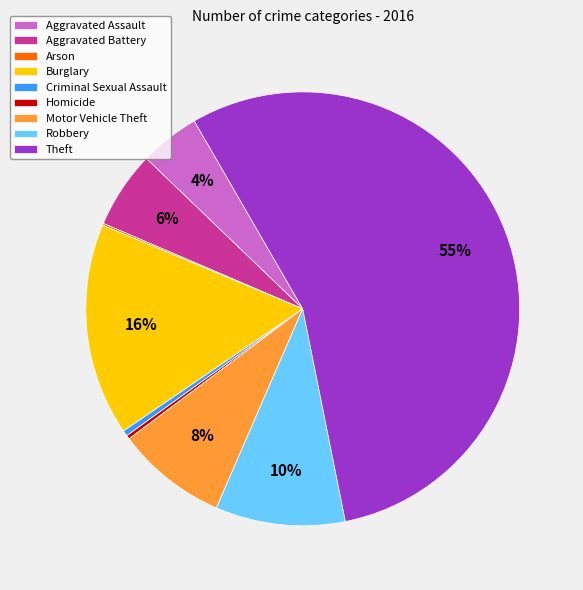

Which has a higher value, Criminal Sexual Assault or Robbery?

Robbery